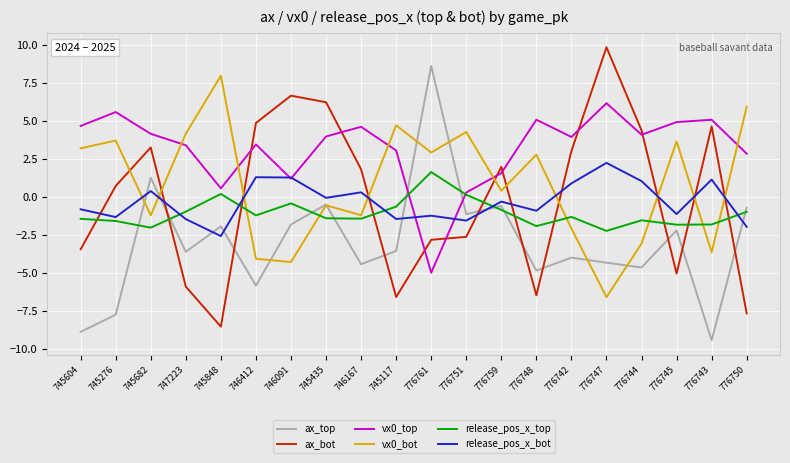

Is it true that ax_top equals -4.9 at 776748?

True